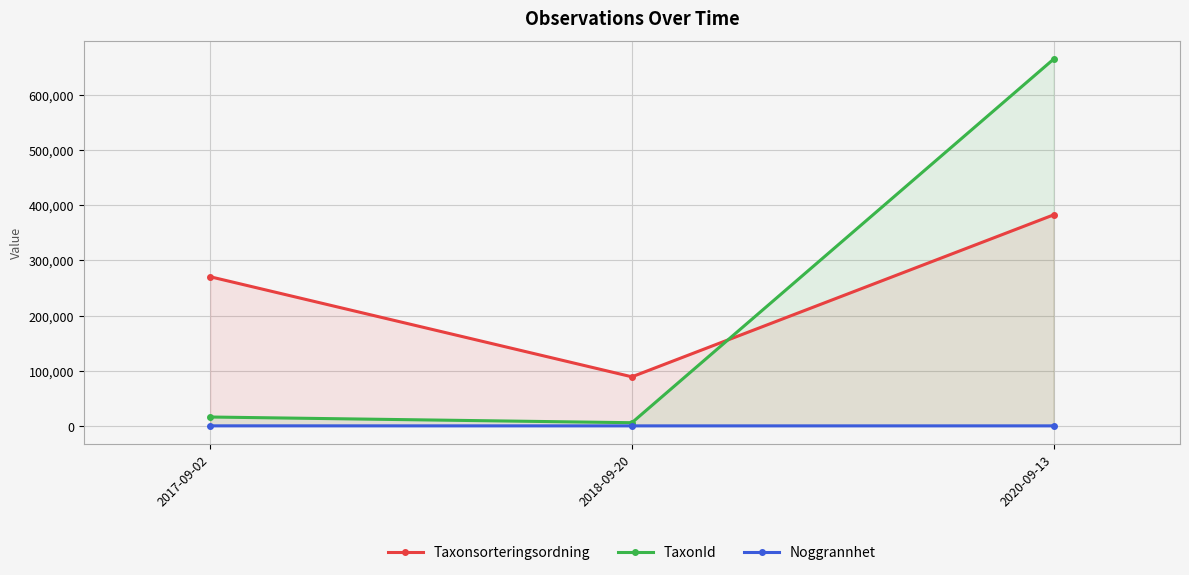

At which label is TaxonId closest to 335141?

2017-09-02